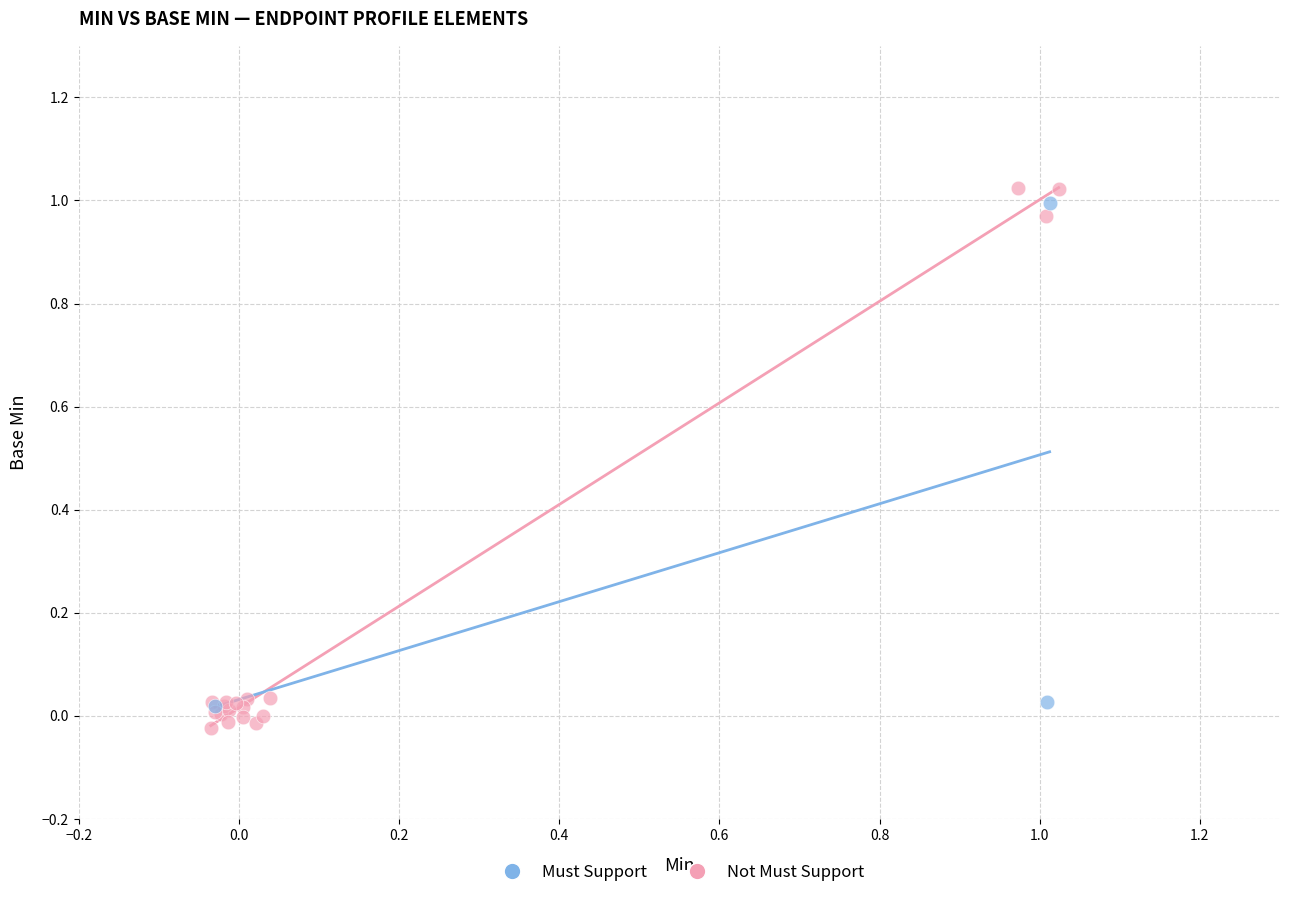

What are all the series names shown in the legend?

Must Support, Not Must Support